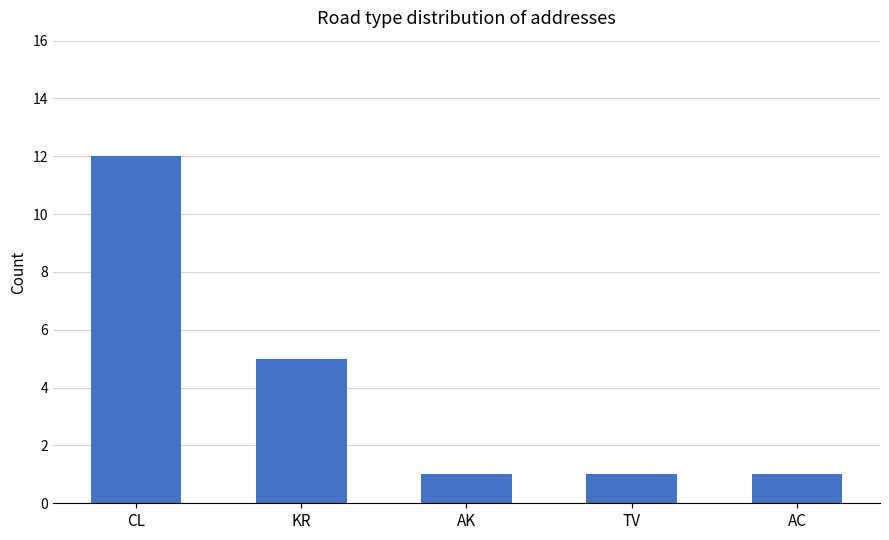

What is the difference between the second highest and minimum values?

4